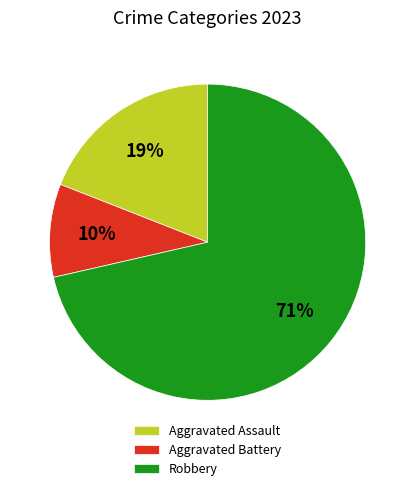

How many segments does this pie chart have?

3